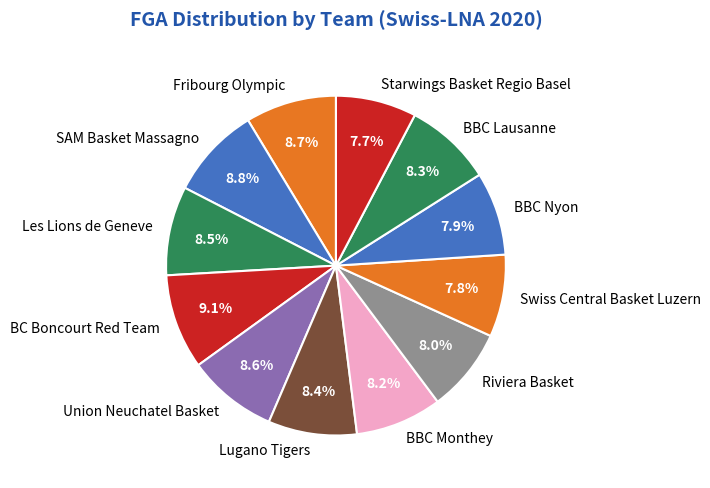

To the nearest percent, what is the difference between the largest and smallest slice percentages?

1%